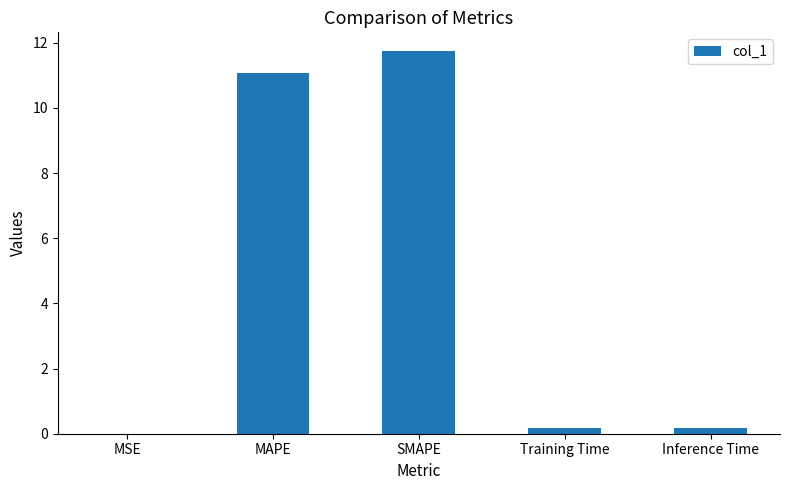

What value does the data have at Training Time?

0.2